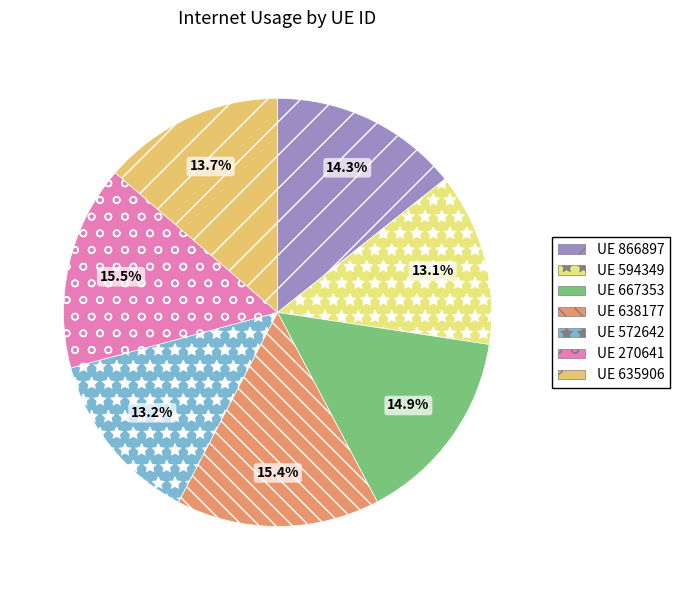

How many segments does this pie chart have?

7